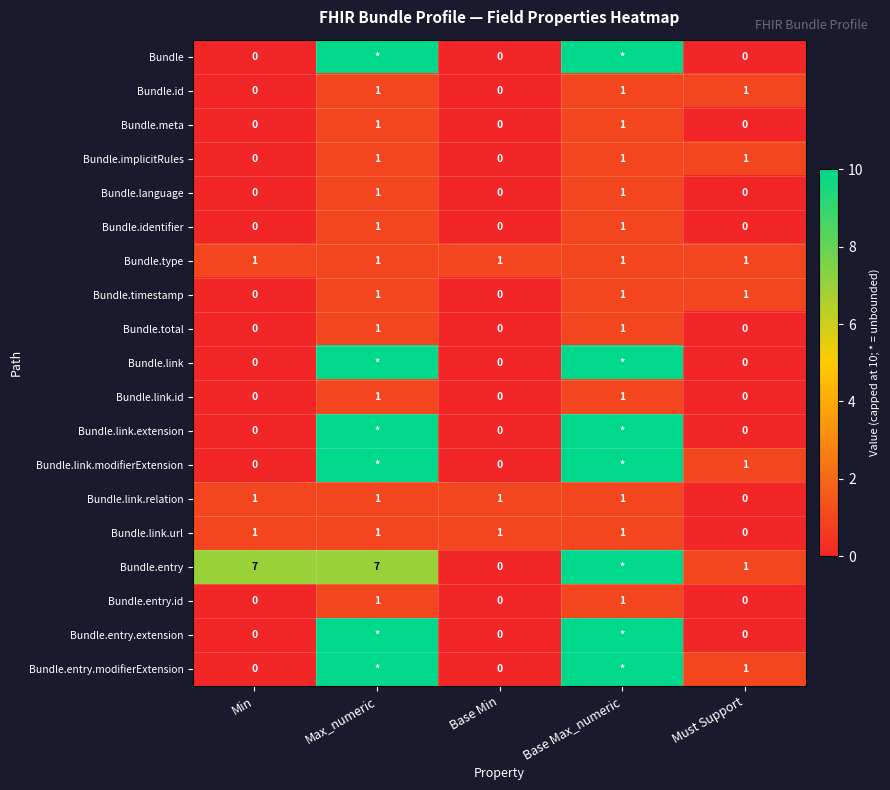

True or false: Bundle.language has a value of 0 at Base Min.

True